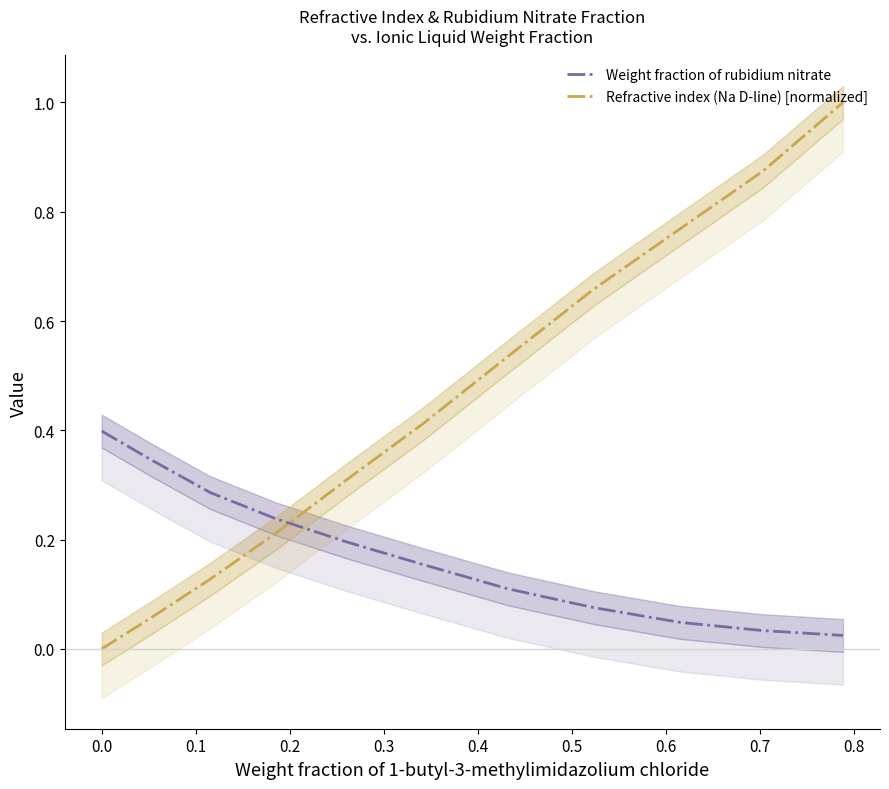

What is the difference between the Refractive index (Na D-line) values at 0.2598 and 0.1153?

0.2